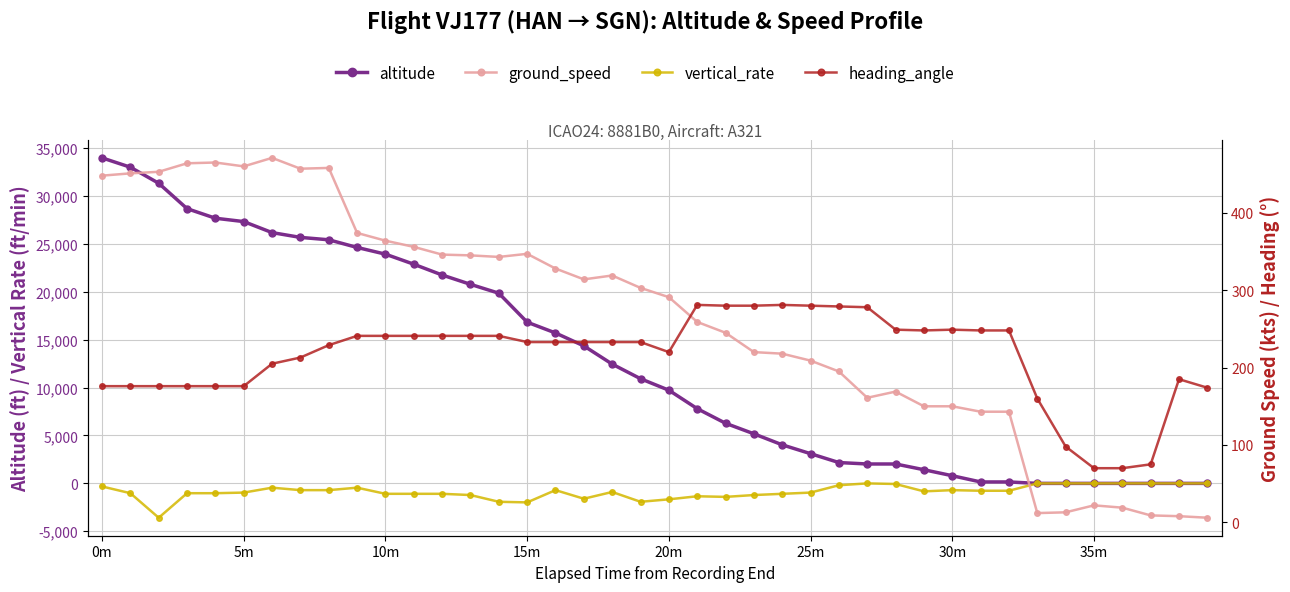

Rank the series at 12 from highest to lowest value.

altitude, ground_speed, heading_angle, vertical_rate